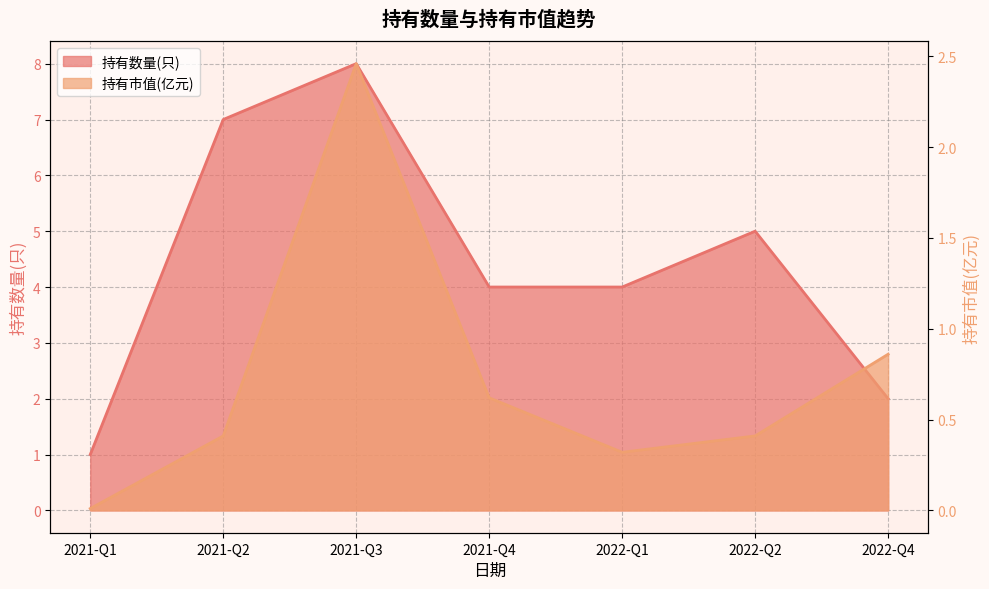

What is the greatest value displayed?

8.0